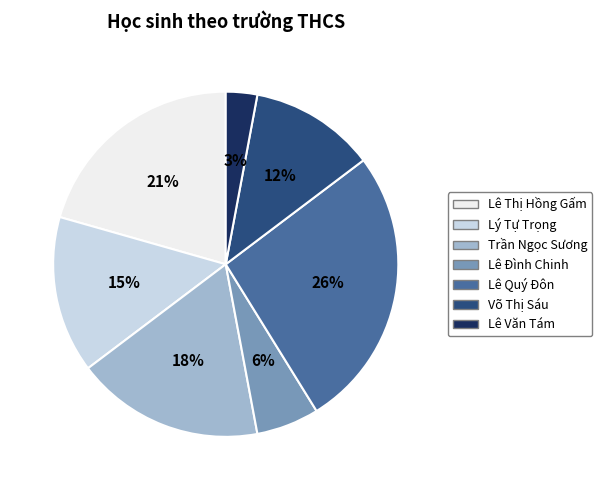

To the nearest percent, what is the average slice percentage?

14%